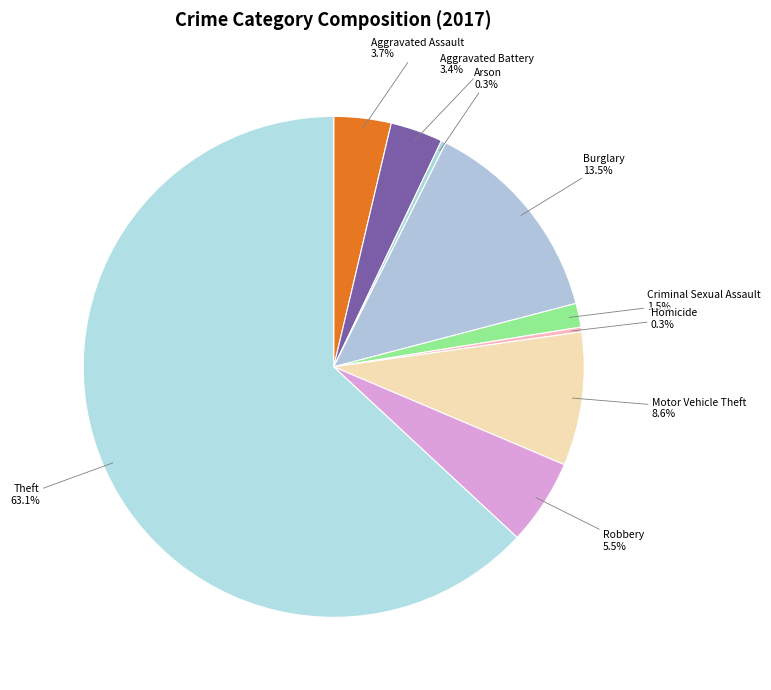

How many slices are in this pie chart?

9